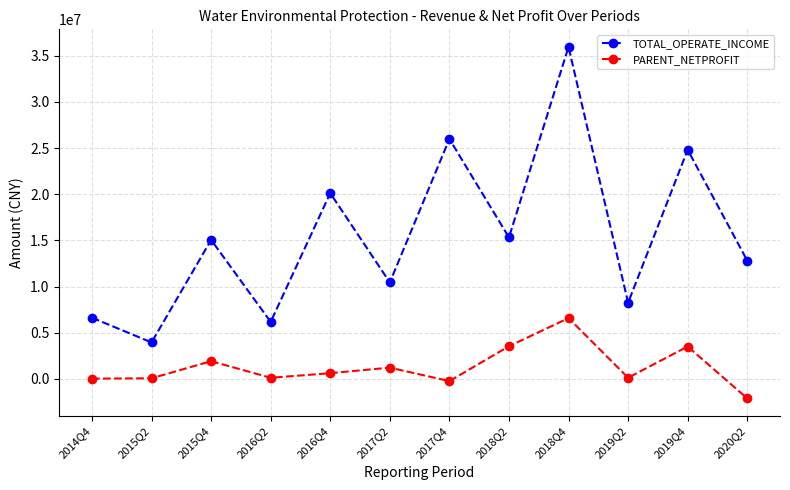

True or false: TOTAL_OPERATE_INCOME has more than 1 interior local peaks.

True